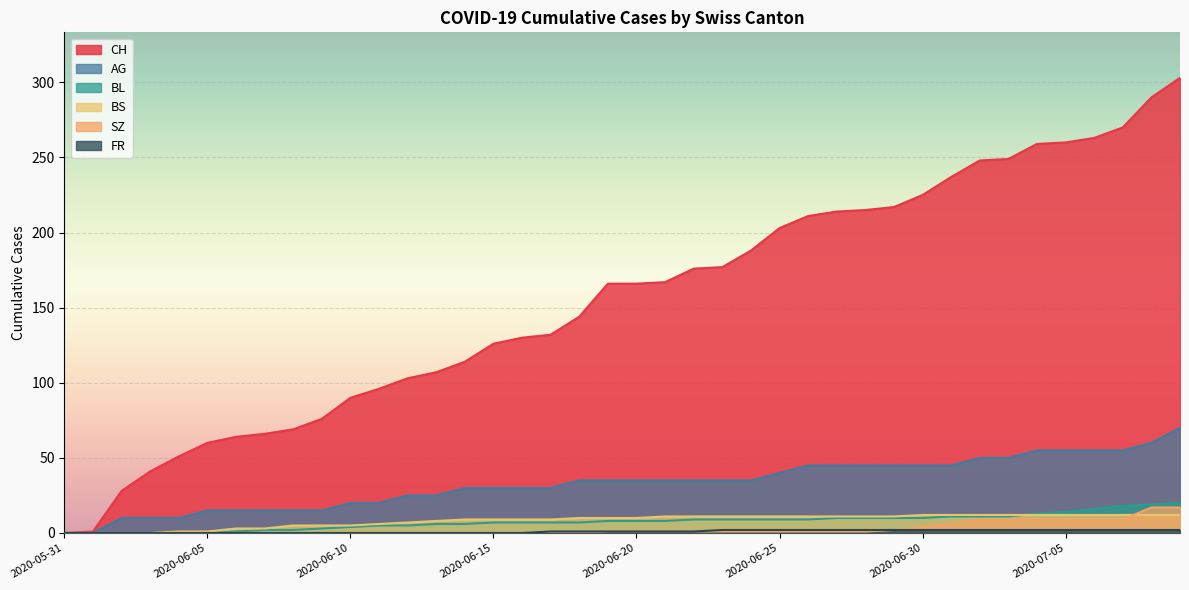

What is the value of the AG point at the 19th from the left?

35